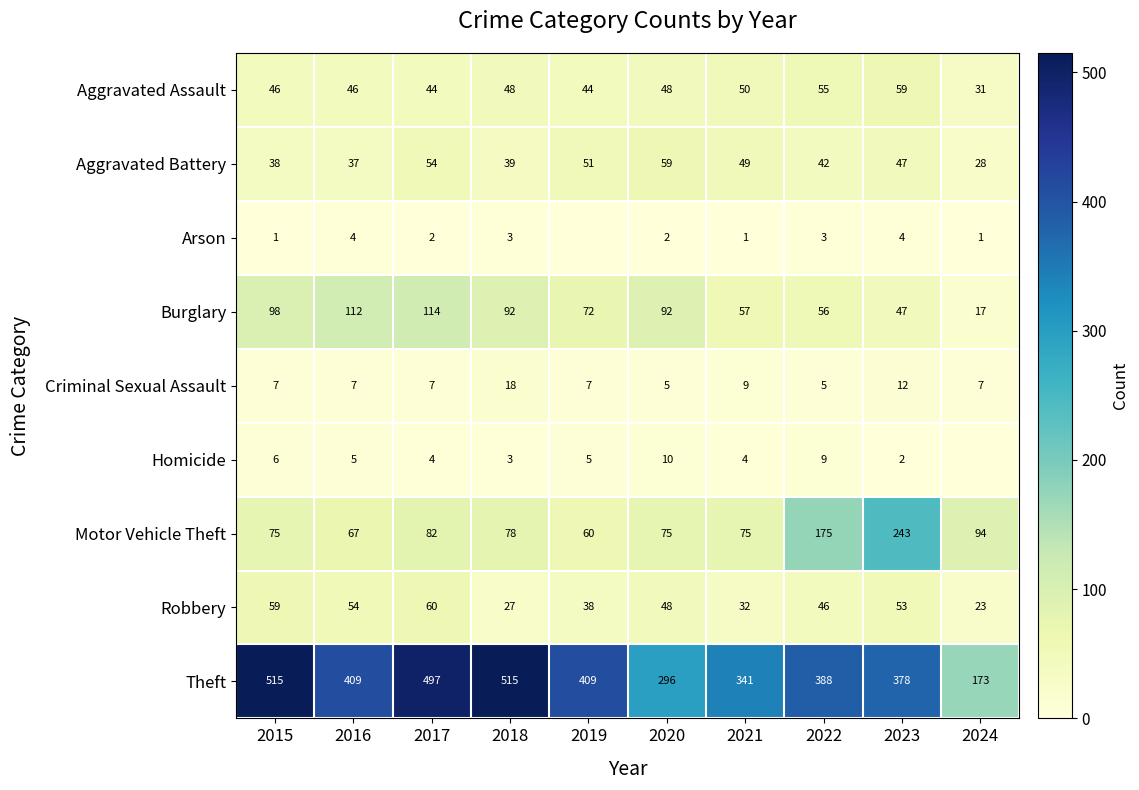

At how many categories does at least one series exceed 371?

7